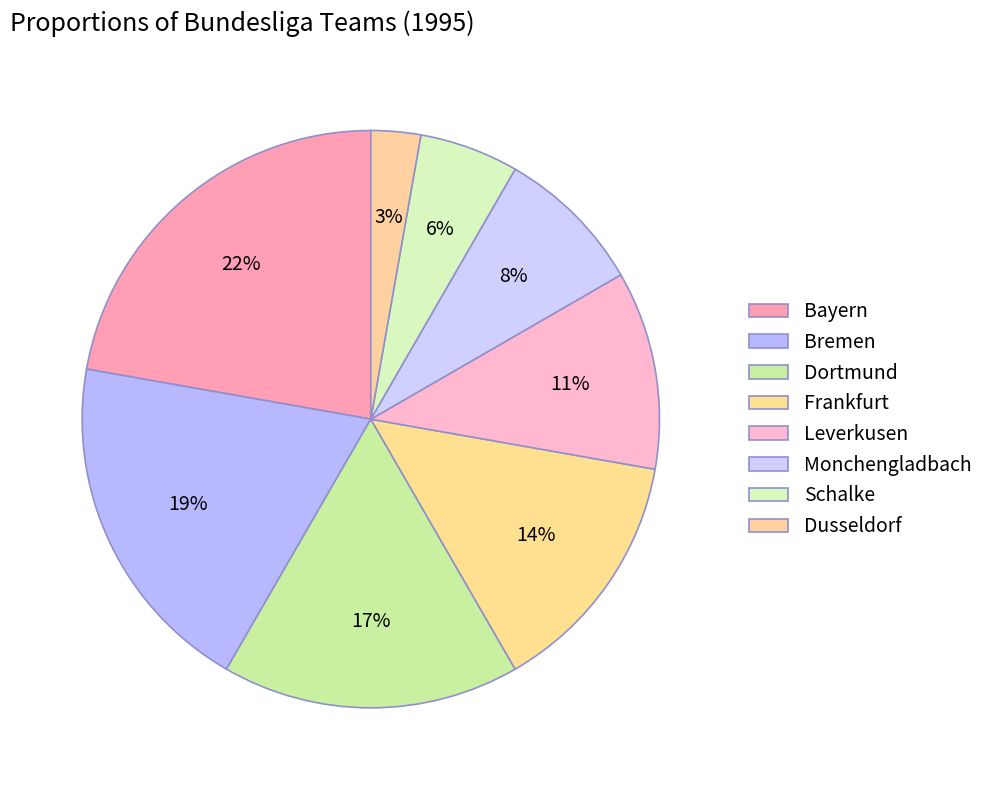

To the nearest percent, what percentage of the pie is Schalke?

6%